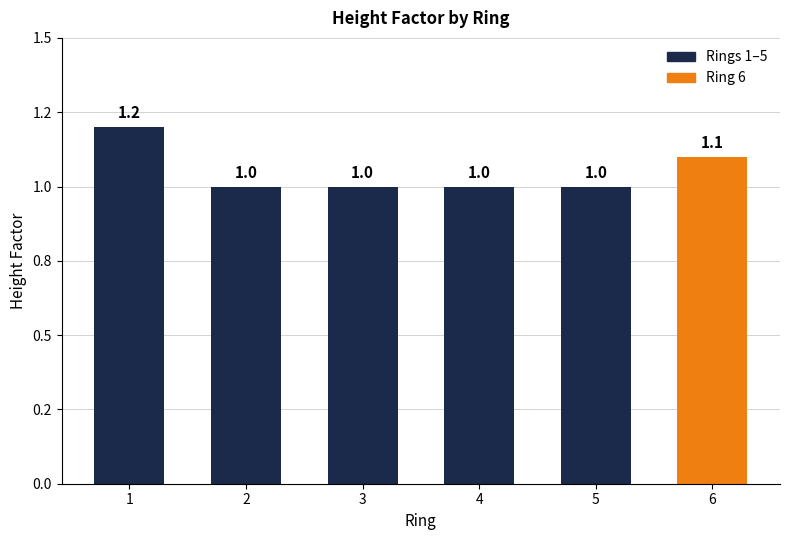

What is the greatest value displayed?

1.2